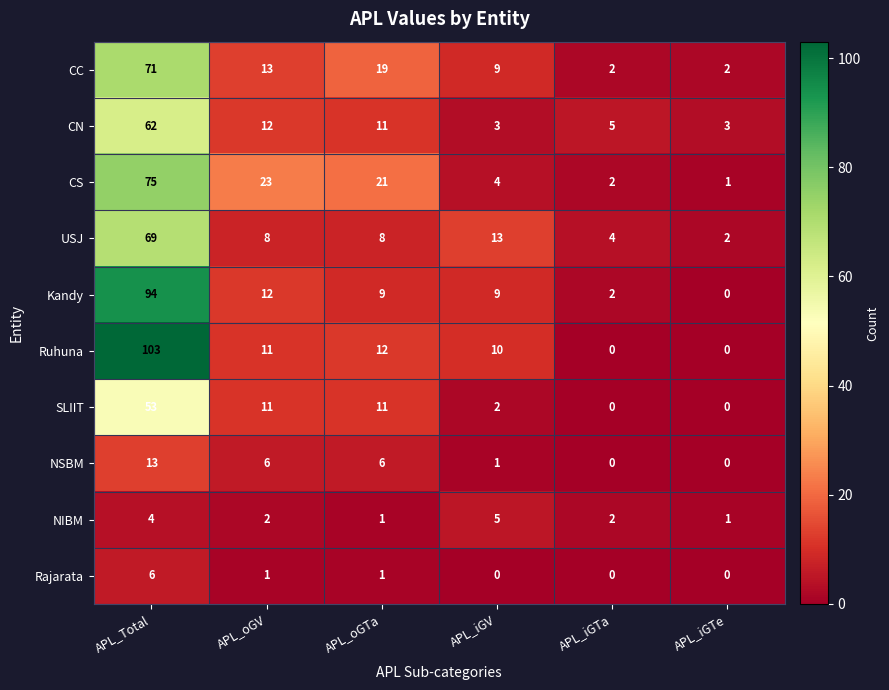

Count the number of categories in the chart.

6